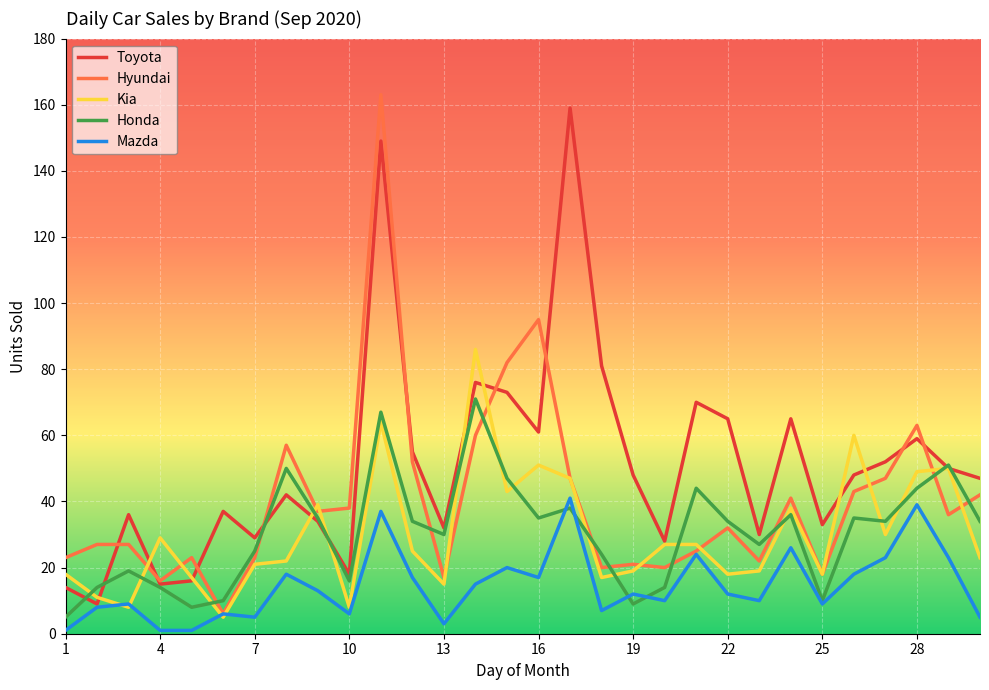

Which series ends up on top after the final intersection of Toyota and Honda?

Toyota